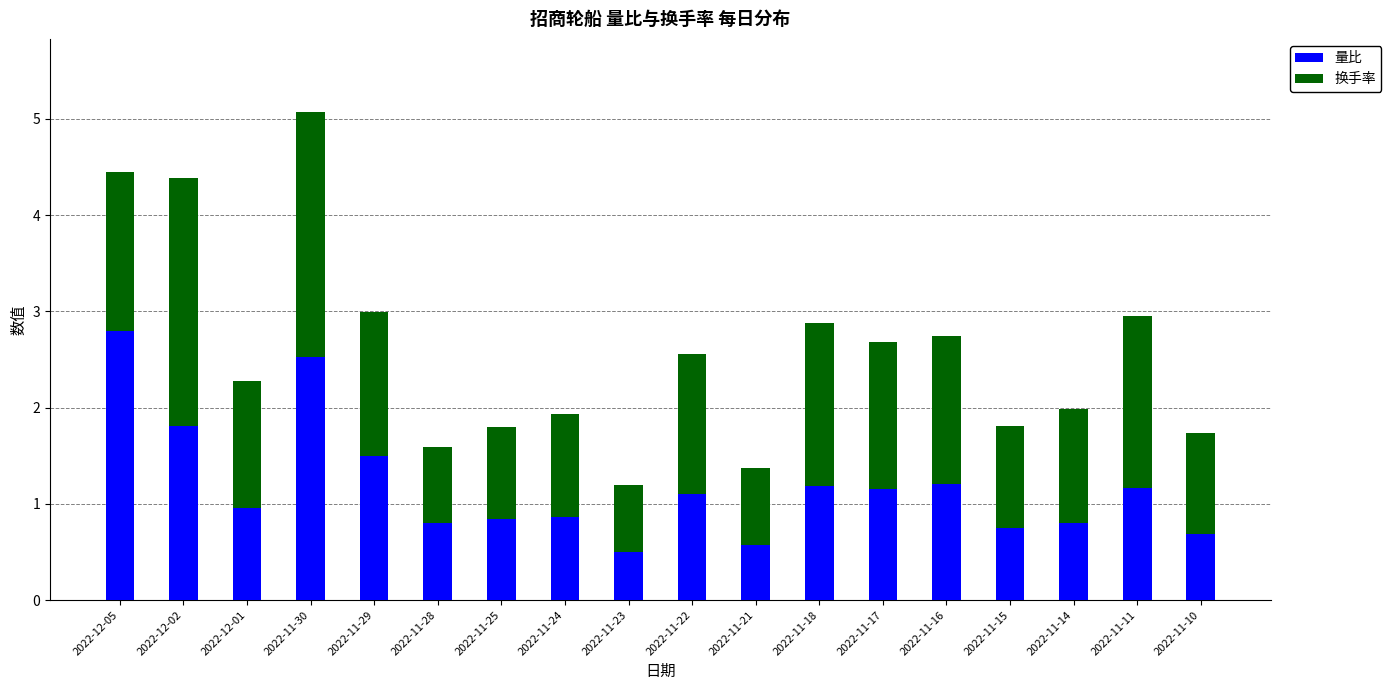

What is the approximate value of 量比 at 2022-11-25?

0.8